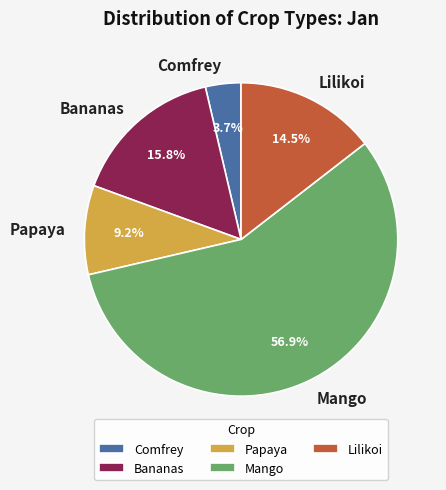

Which slice is the largest?

Mango